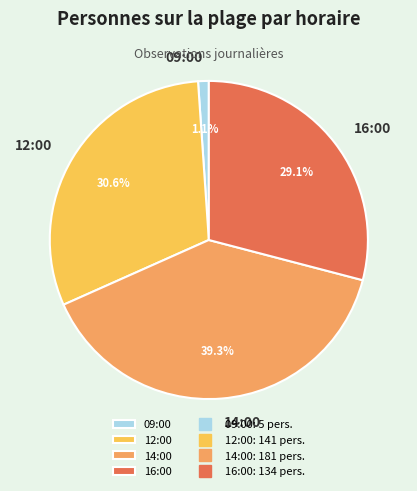

To the nearest percent, what is the combined percentage of 16:00 and 12:00?

60%